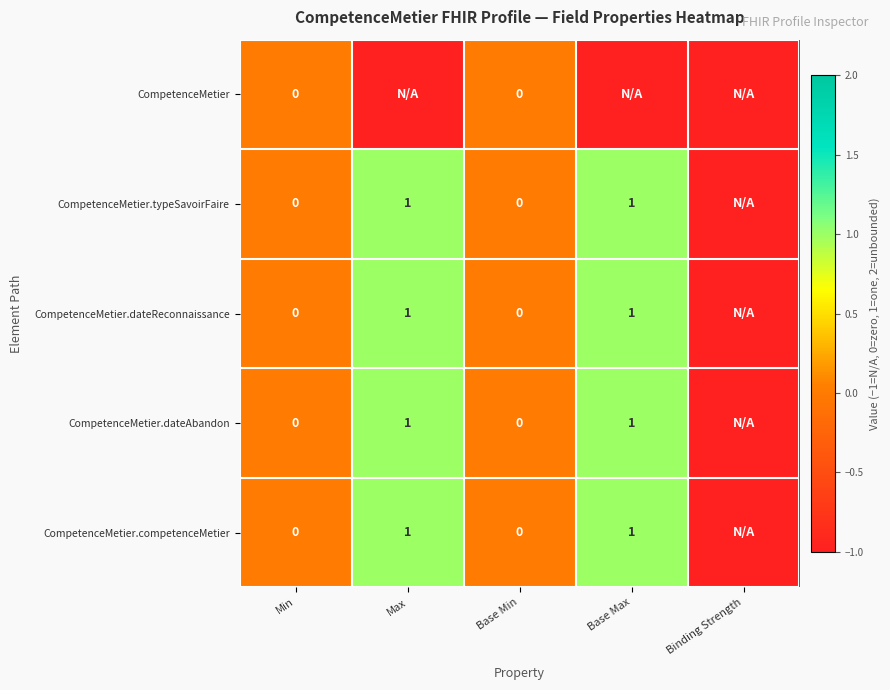

What is the difference between the highest and lowest values at Base Max?

2